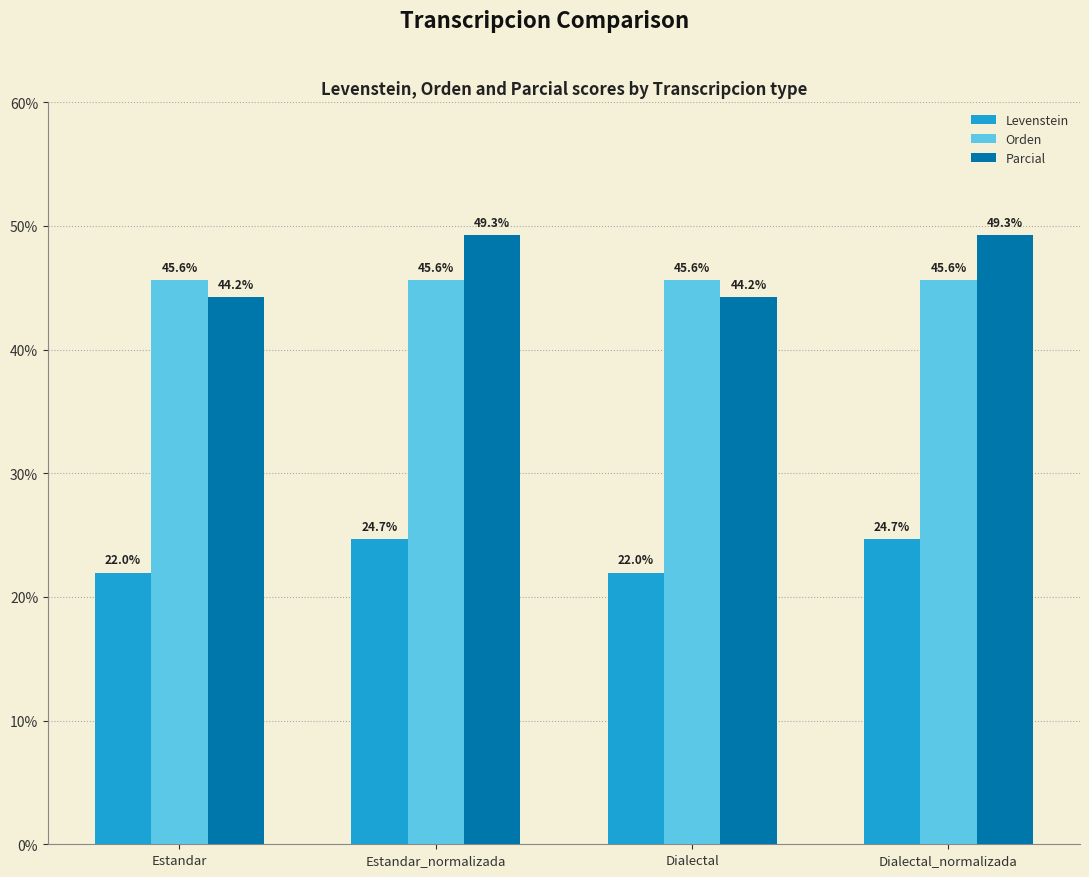

Which series has the widest spread of values?

Parcial